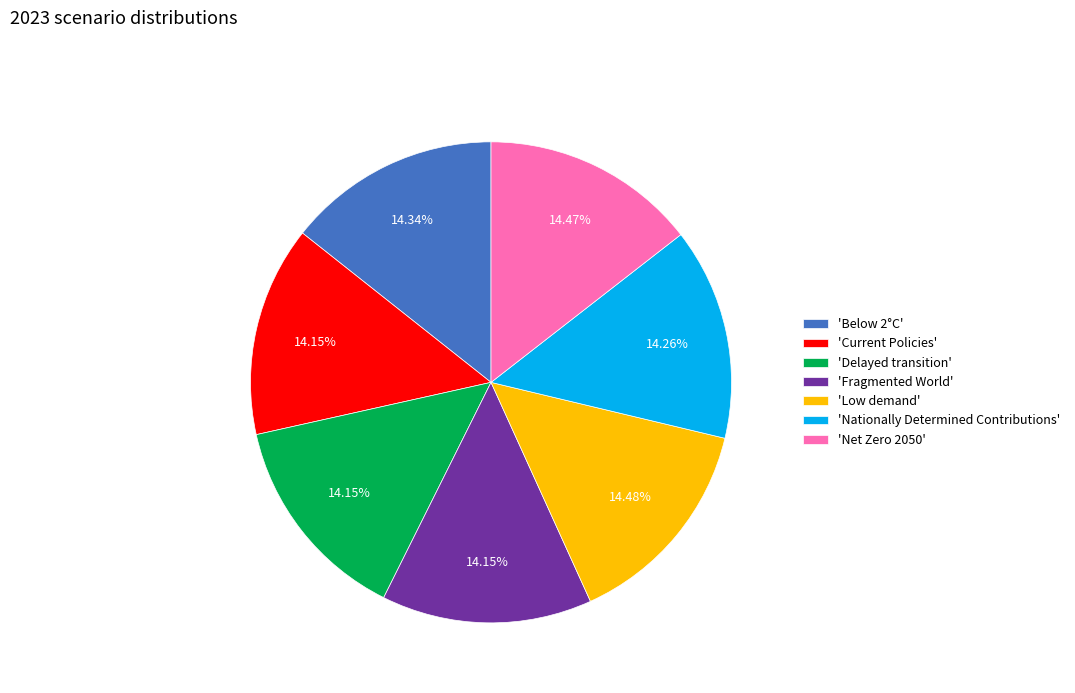

Is there a majority slice in this chart?

No